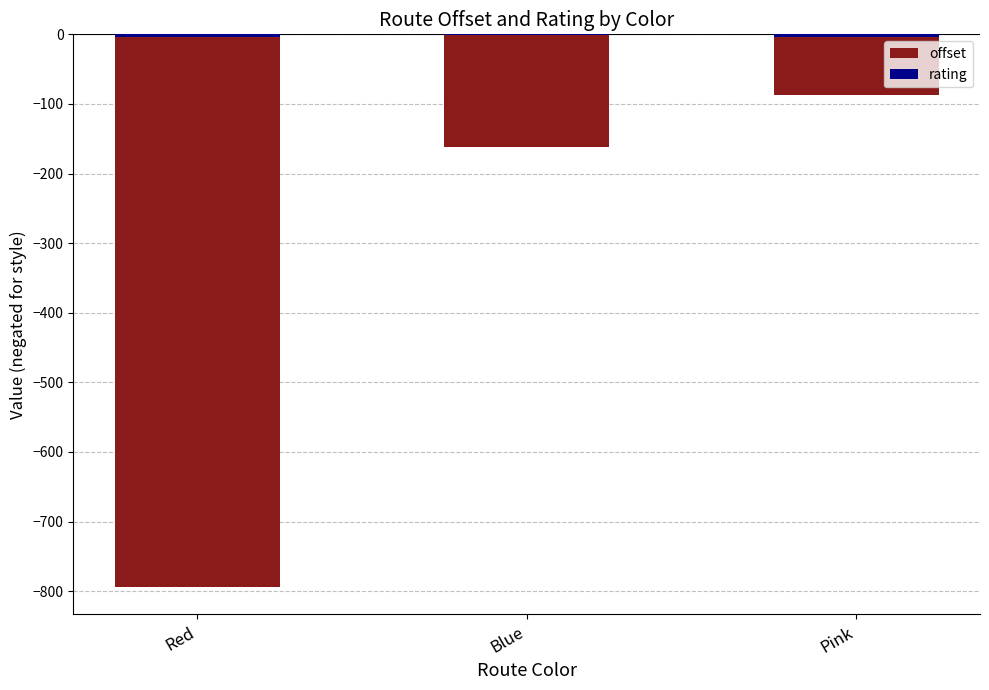

What is the maximum value shown in the chart?

-1.0